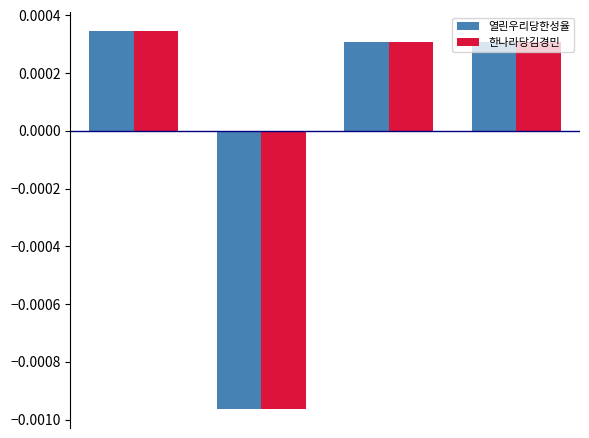

At how many categories does at least one series exceed 0?

3